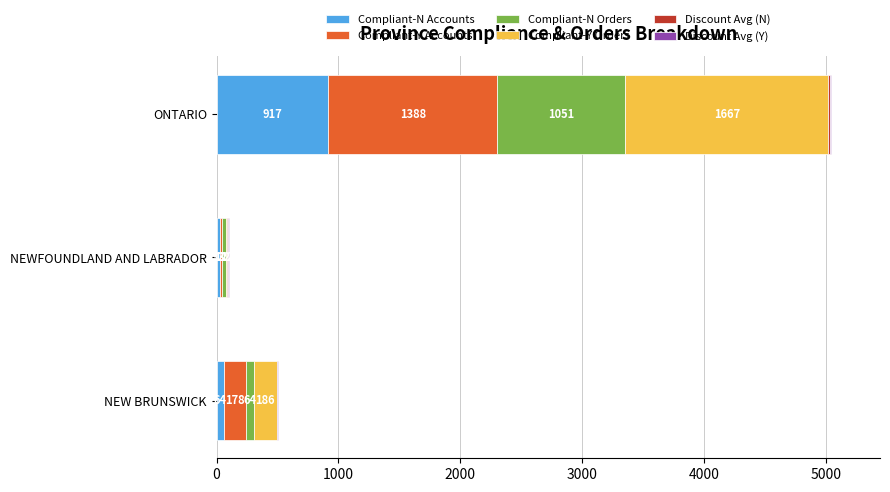

Count the number of data series in this chart.

6